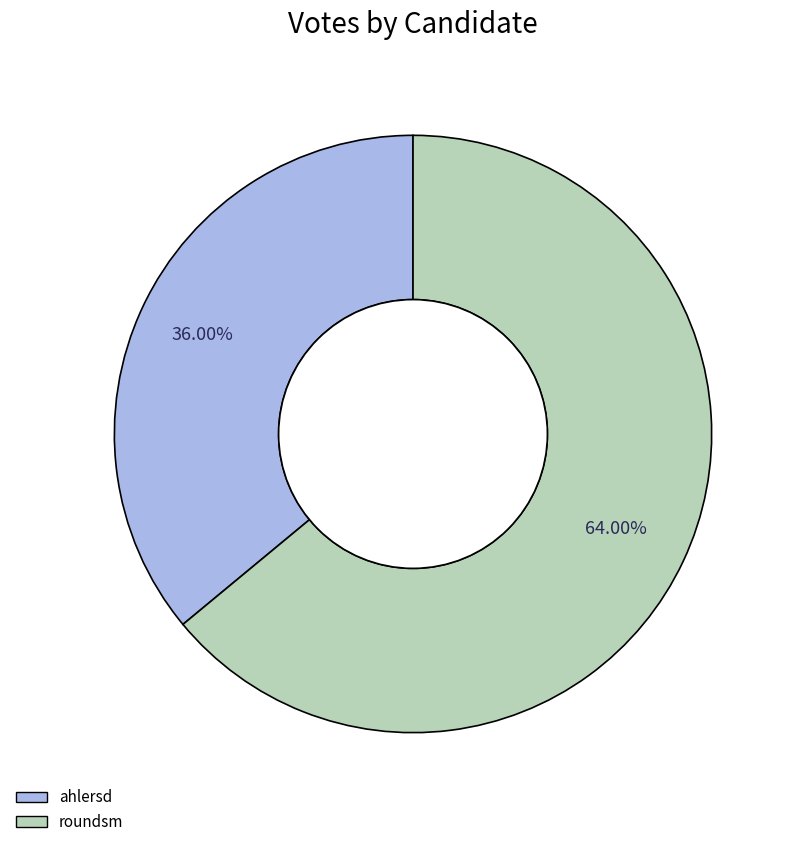

To the nearest percent, what is the difference between the roundsm and ahlersd slice percentages?

28%